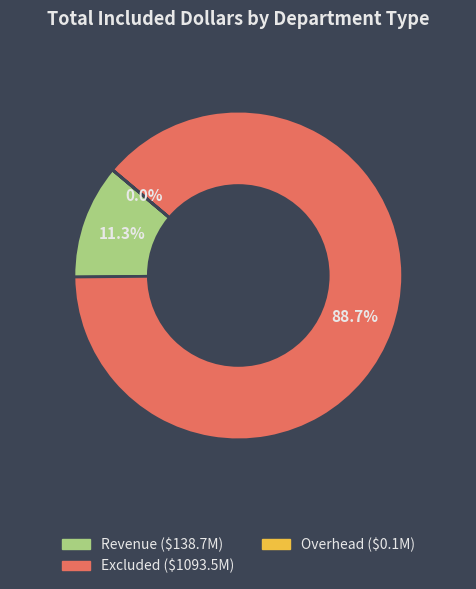

Is there any slice that represents more than half of the pie?

Yes